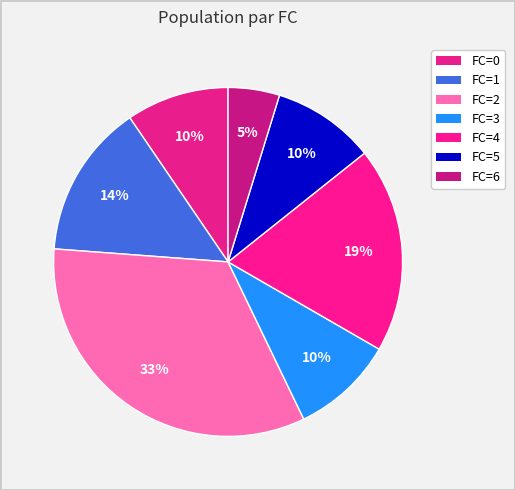

Count the number of slices in the pie.

7